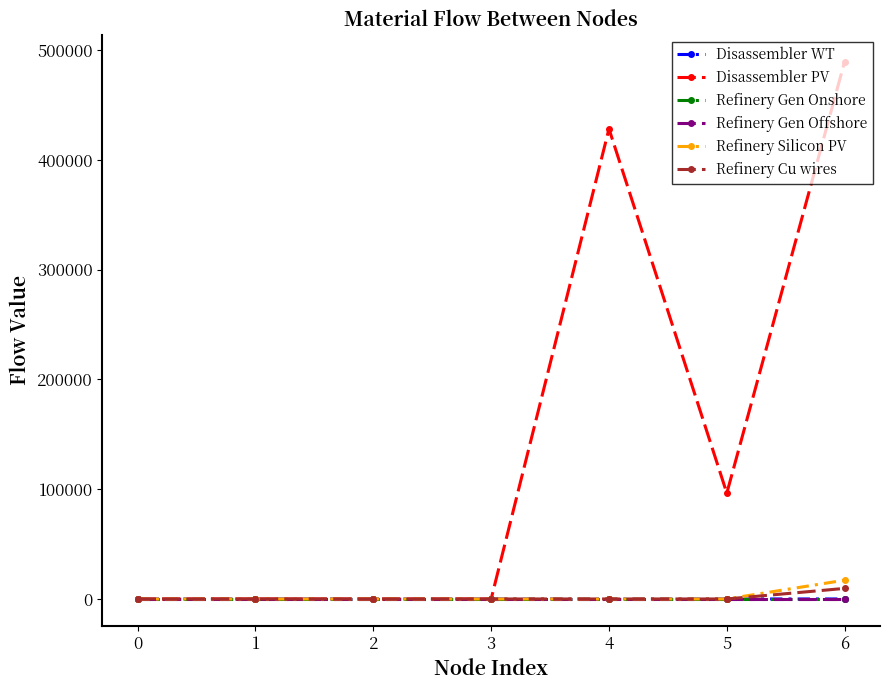

Which series has the largest range (max minus min)?

Disassembler PV